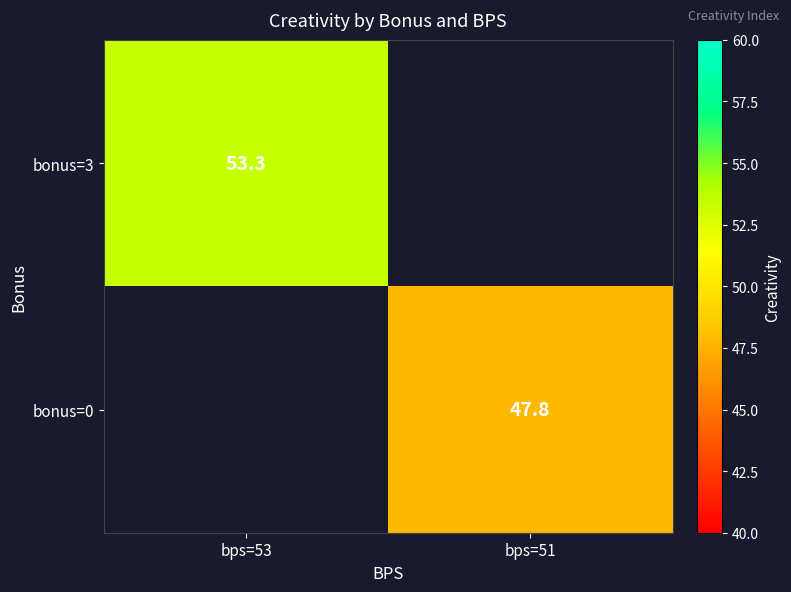

The bonus=3 series shows 53.3 at bps=53. True or false?

True